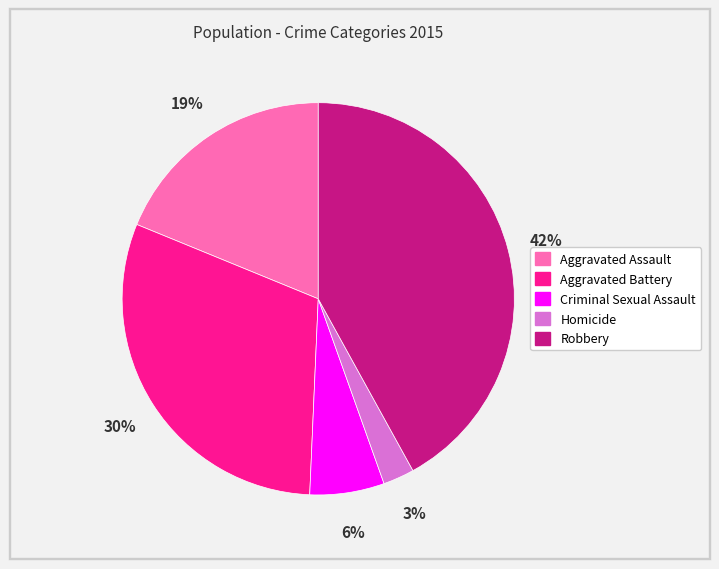

To the nearest percent, what portion does Aggravated Battery represent?

30%